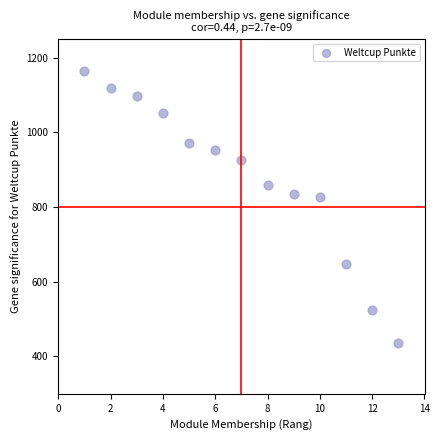

What is the range of Y values (max minus min)?

729